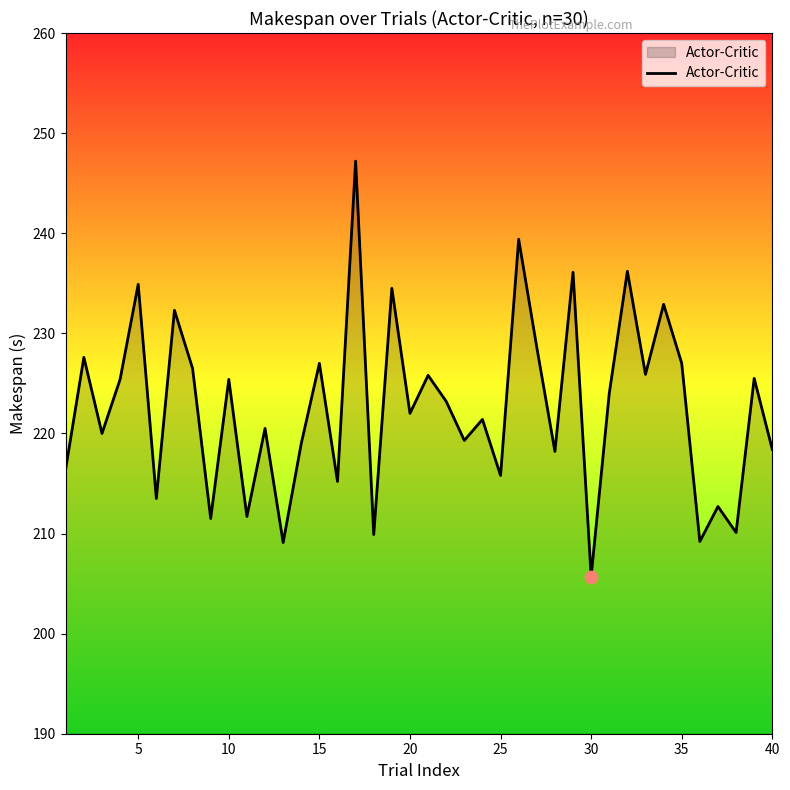

What is the difference between the maximum and minimum values?

41.5